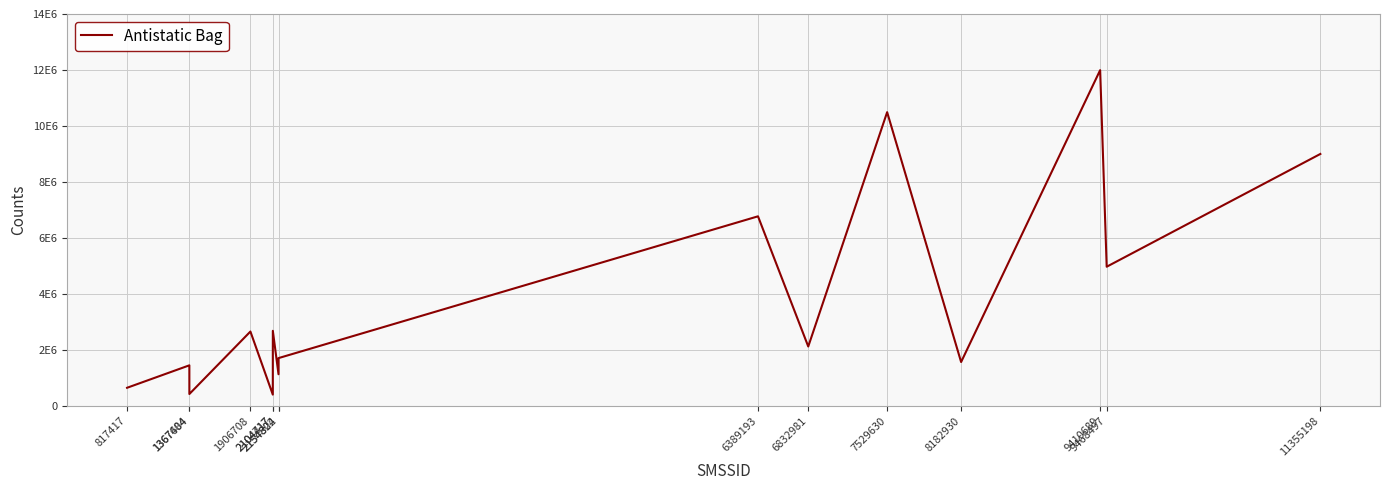

What is the difference between the values at 8182930 and 9468497?

3404333.7